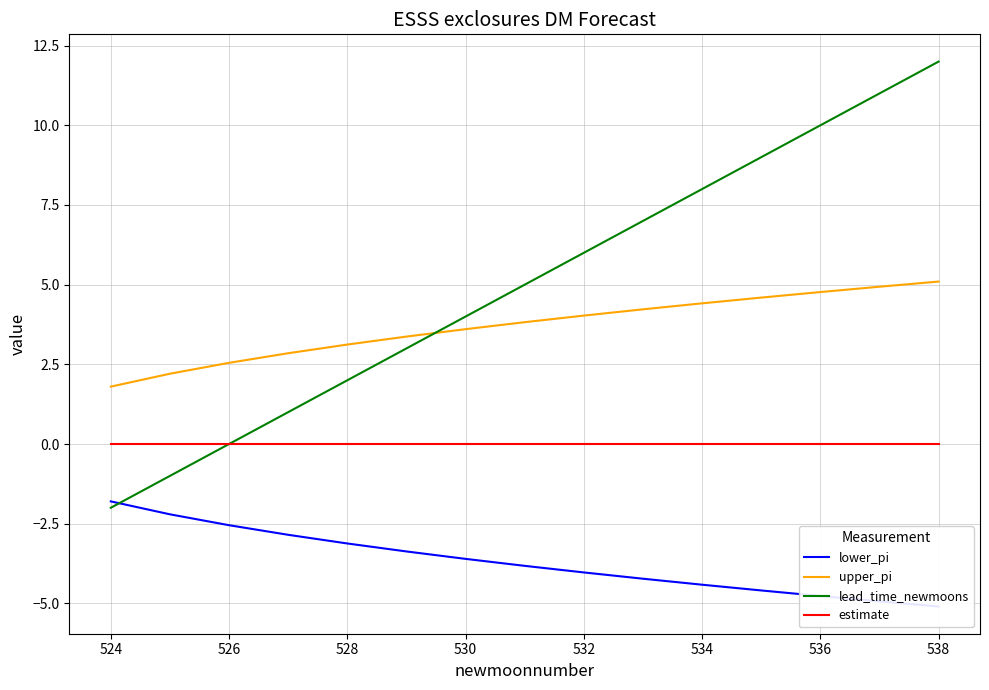

At which label does lead_time_newmoons reach its peak?

538